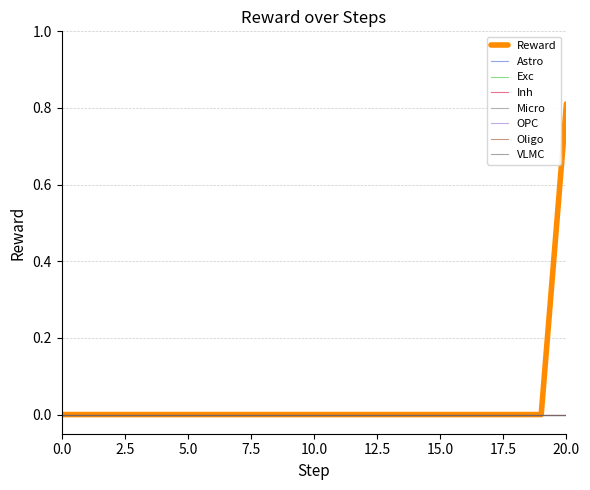

Does the chart display data point markers on the line(s)?

No